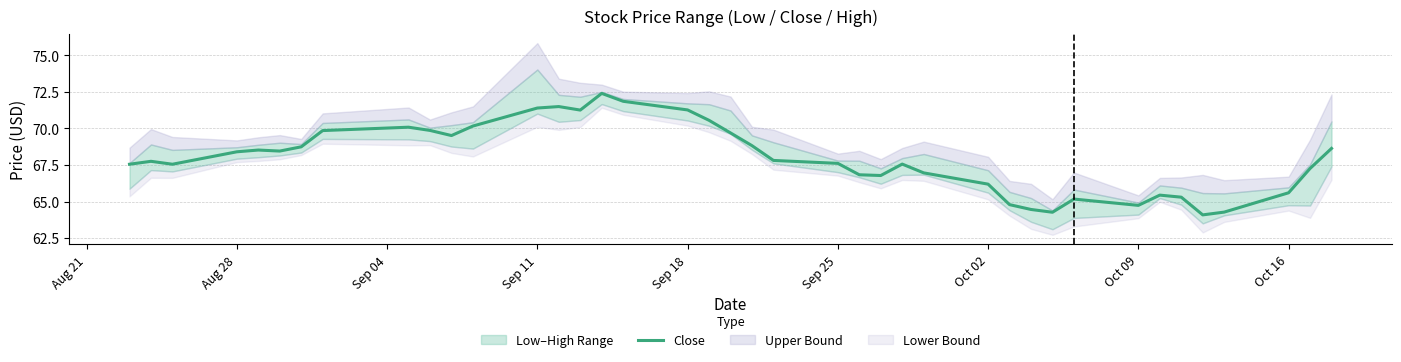

True or false: the data has more than 1 interior local peaks.

True